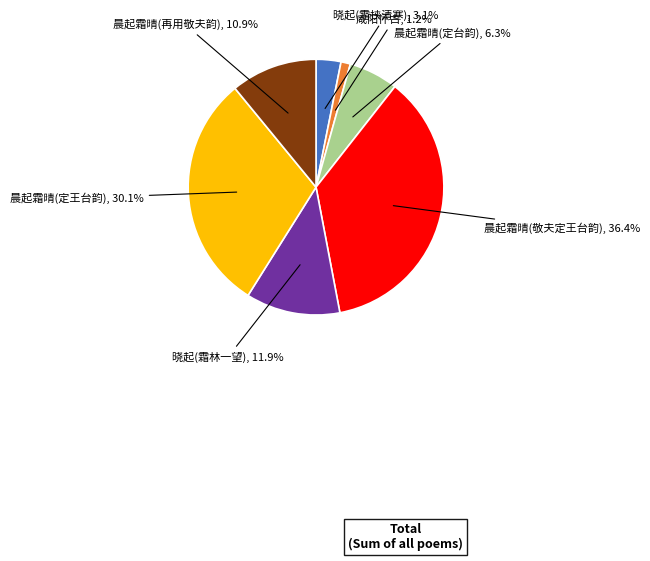

Is there a majority slice in this chart?

No